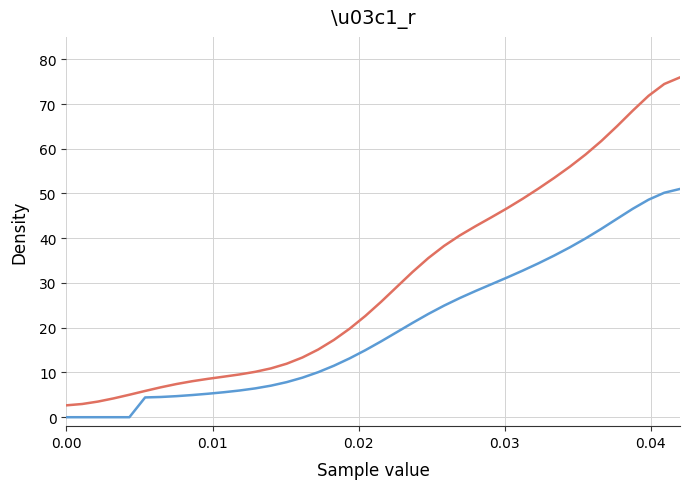

What is the maximum value shown in the chart?

76.0